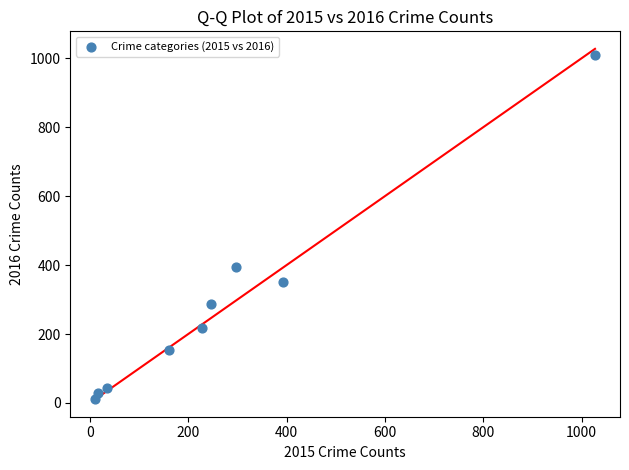

What Y value in the scatter plot is closest to 511?

394